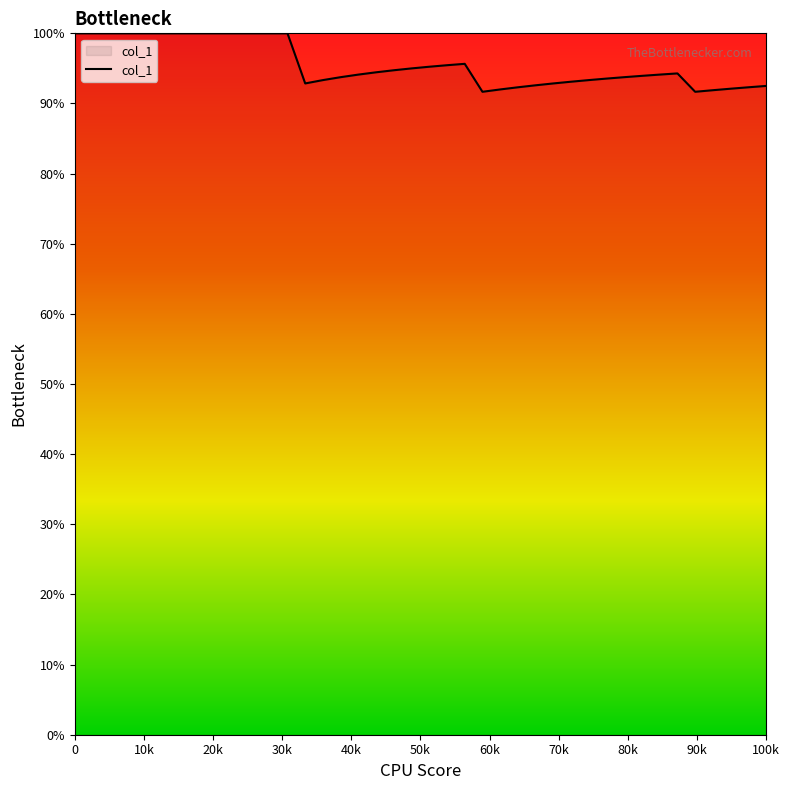

What is the difference between the maximum and minimum values?

8.3